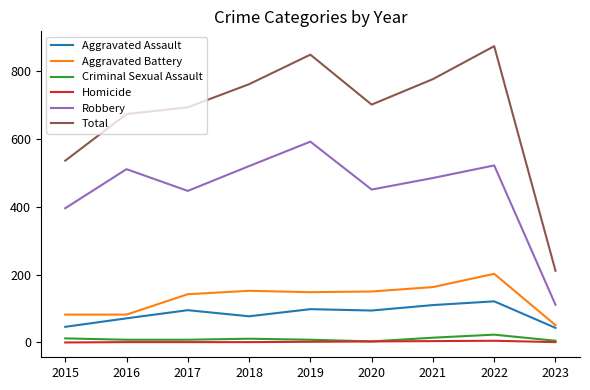

Which series changed the most between 2015 and 2021?

Total